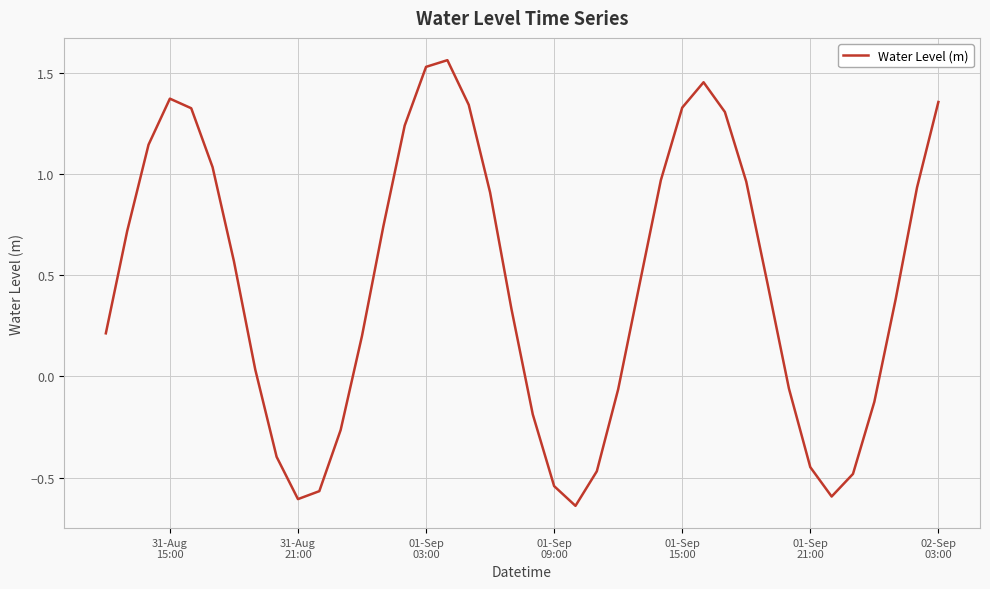

What is the difference between the maximum and minimum values?

2.2